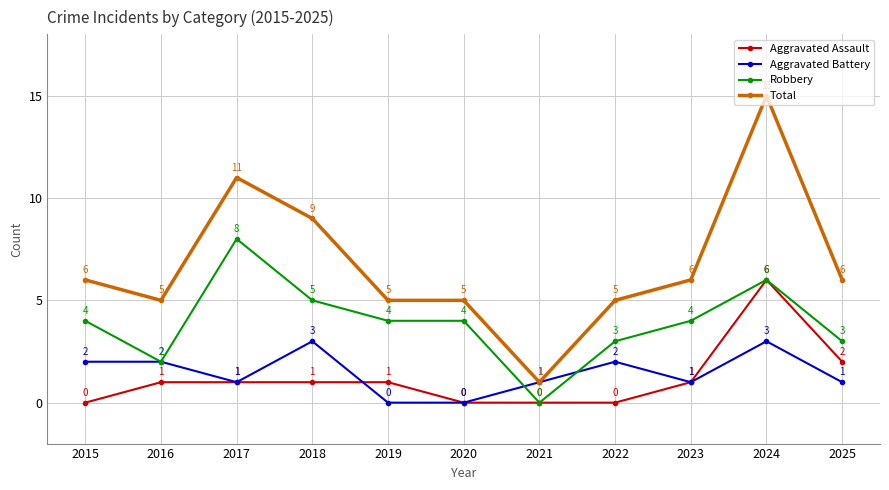

What is the difference between the maximum and minimum values in the Aggravated Assault series?

6